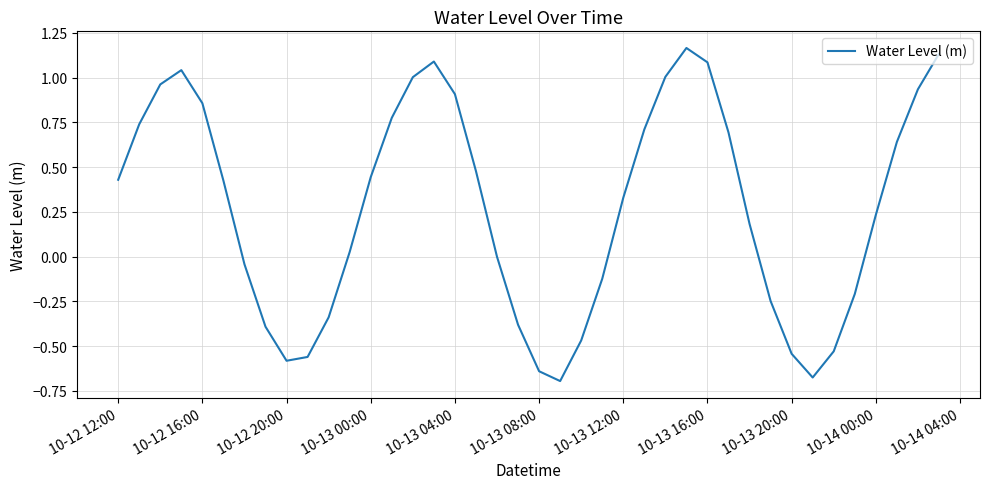

Does the chart have visible grid lines?

Yes